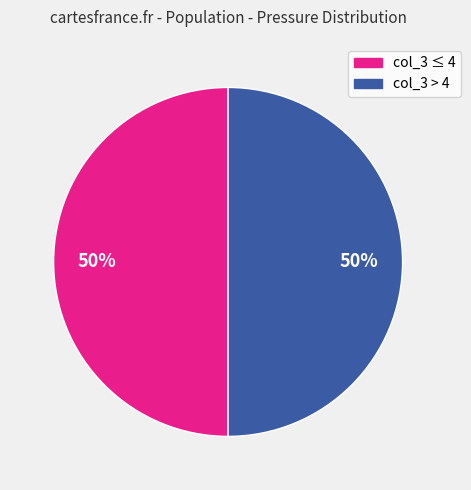

Count the number of slices in the pie.

2